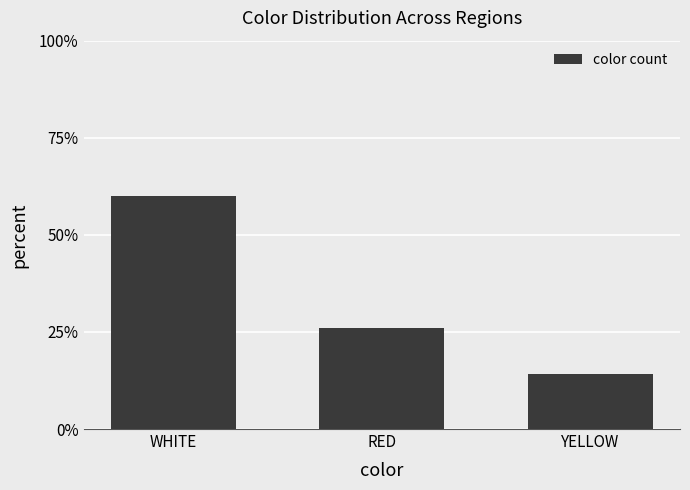

The value at YELLOW is 8.1. True or false?

False